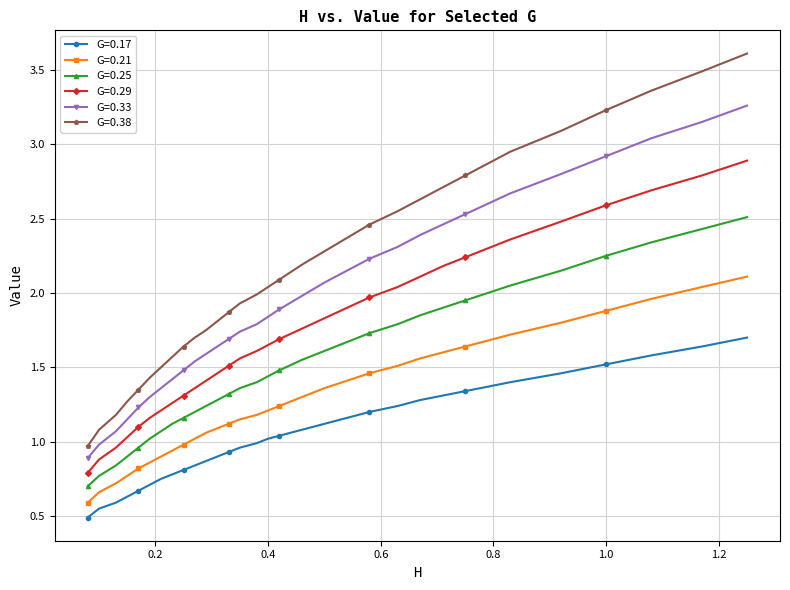

At how many categories does at least one series exceed 3?

5